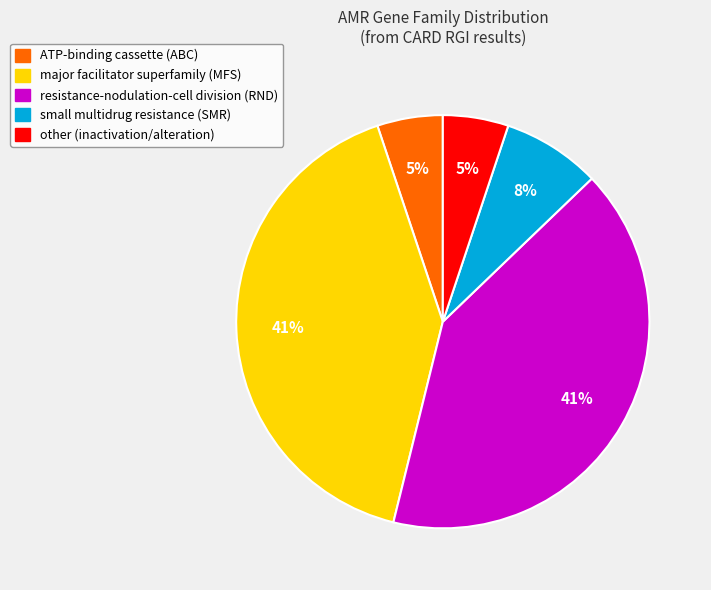

Does any single category account for the majority?

No